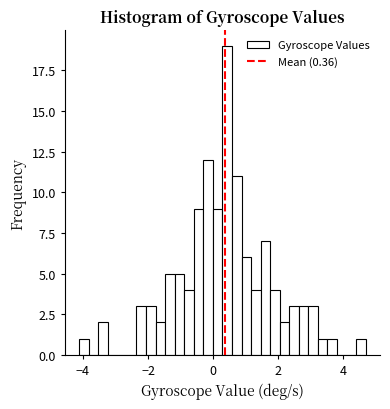

Around what value on the x-axis is the tallest bar? Give the approximate position of its centre, as read against the axis.

0.4